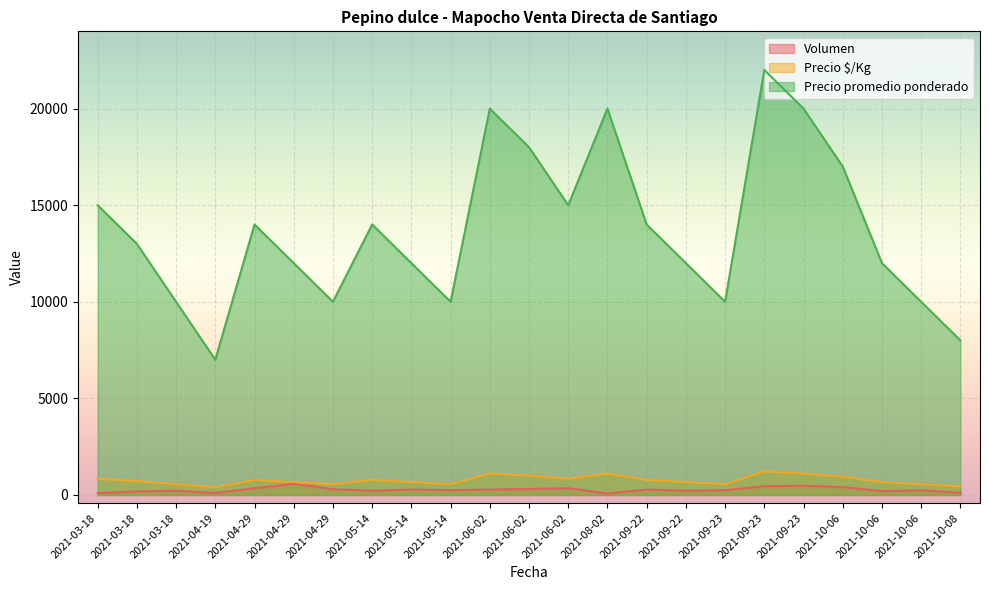

What is the difference between the maximum and minimum values in the Precio $/Kg series?

833